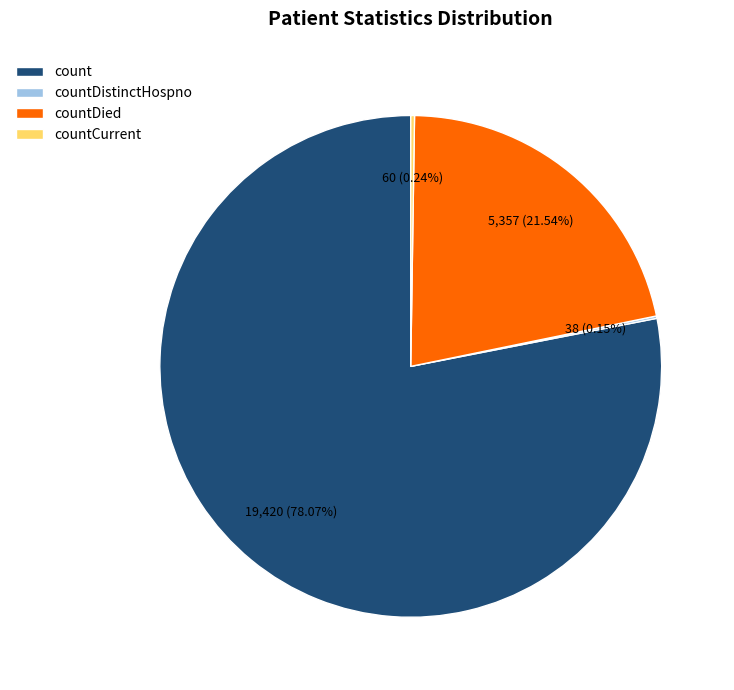

Which category has the biggest portion of the pie?

count